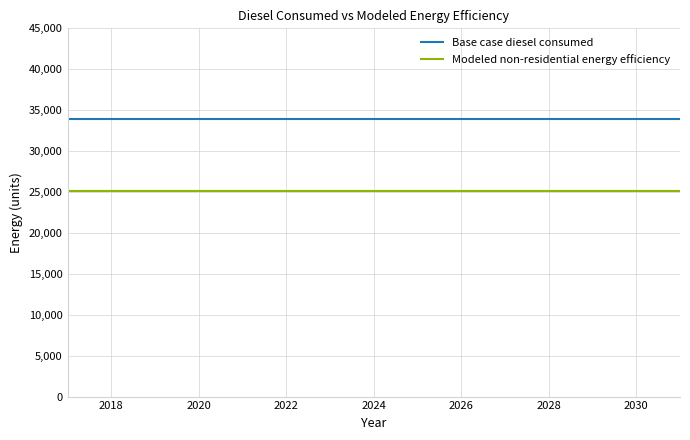

Which series has the largest total across all categories?

Base case diesel consumed